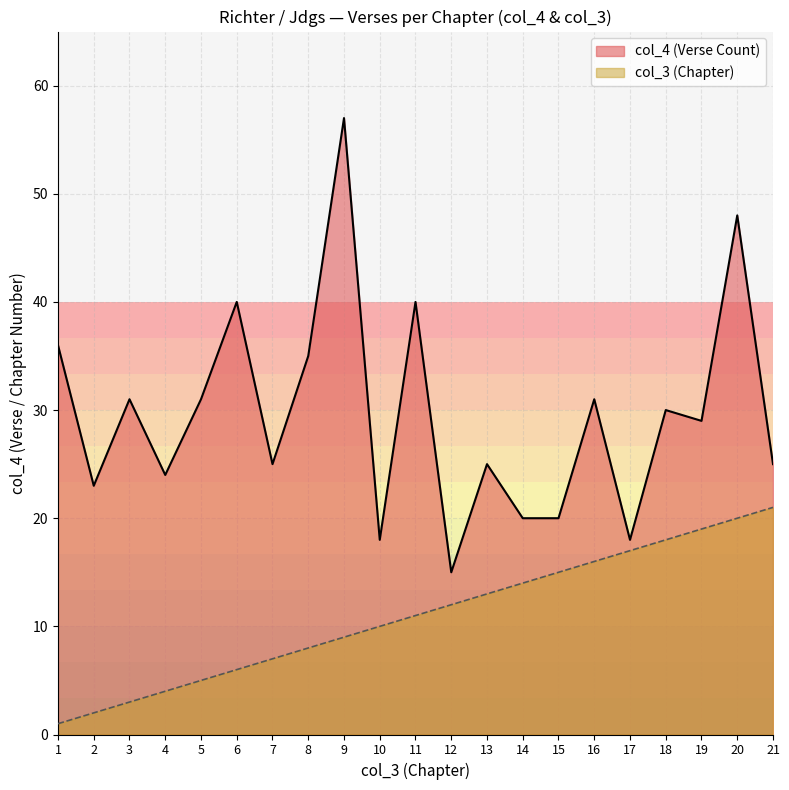

Read the col_3 value at 36.

1